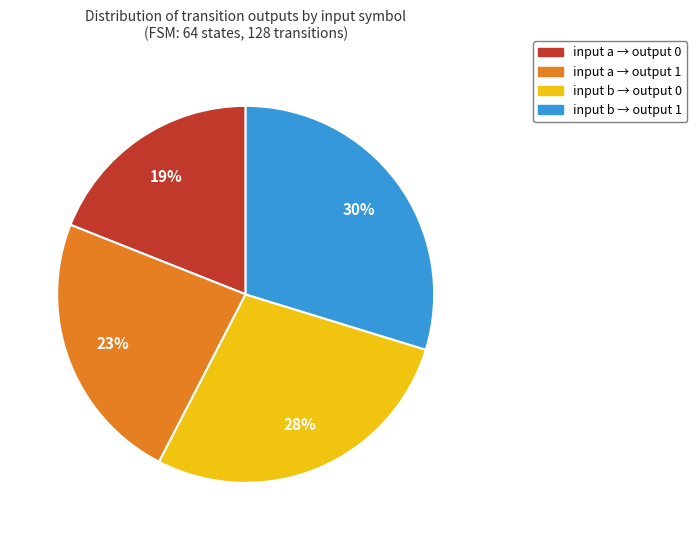

To the nearest percent, what is the difference between the largest and smallest slice percentages?

11%